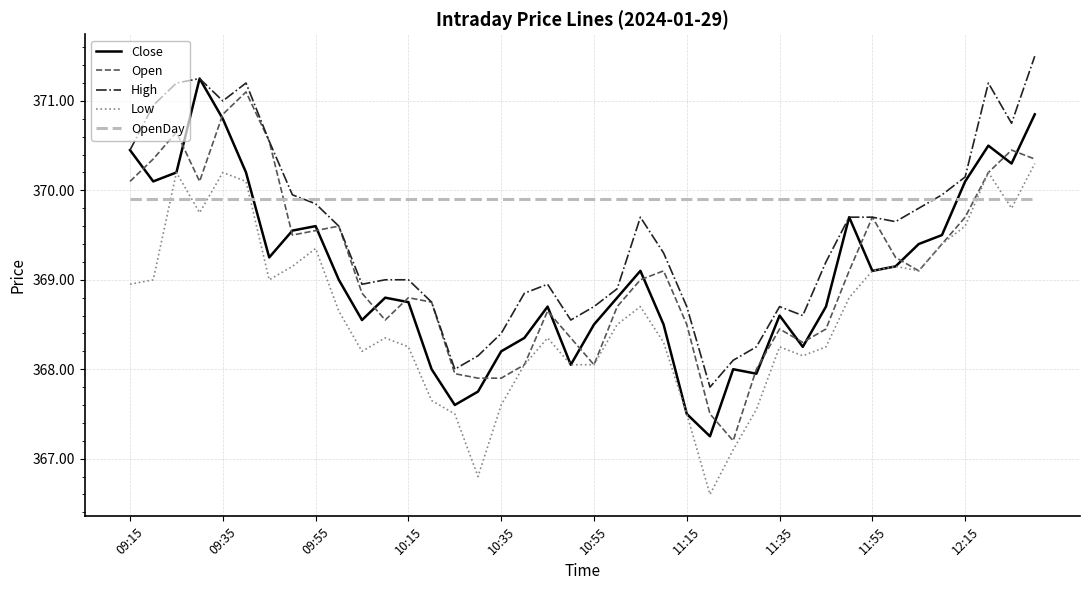

Is this an area chart (filled region under the line)?

No